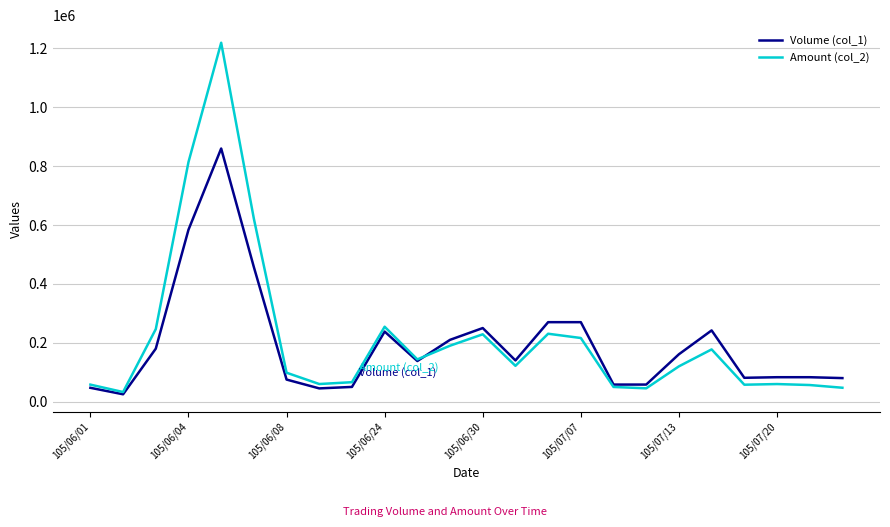

What is the maximum value shown in the chart?

1219320